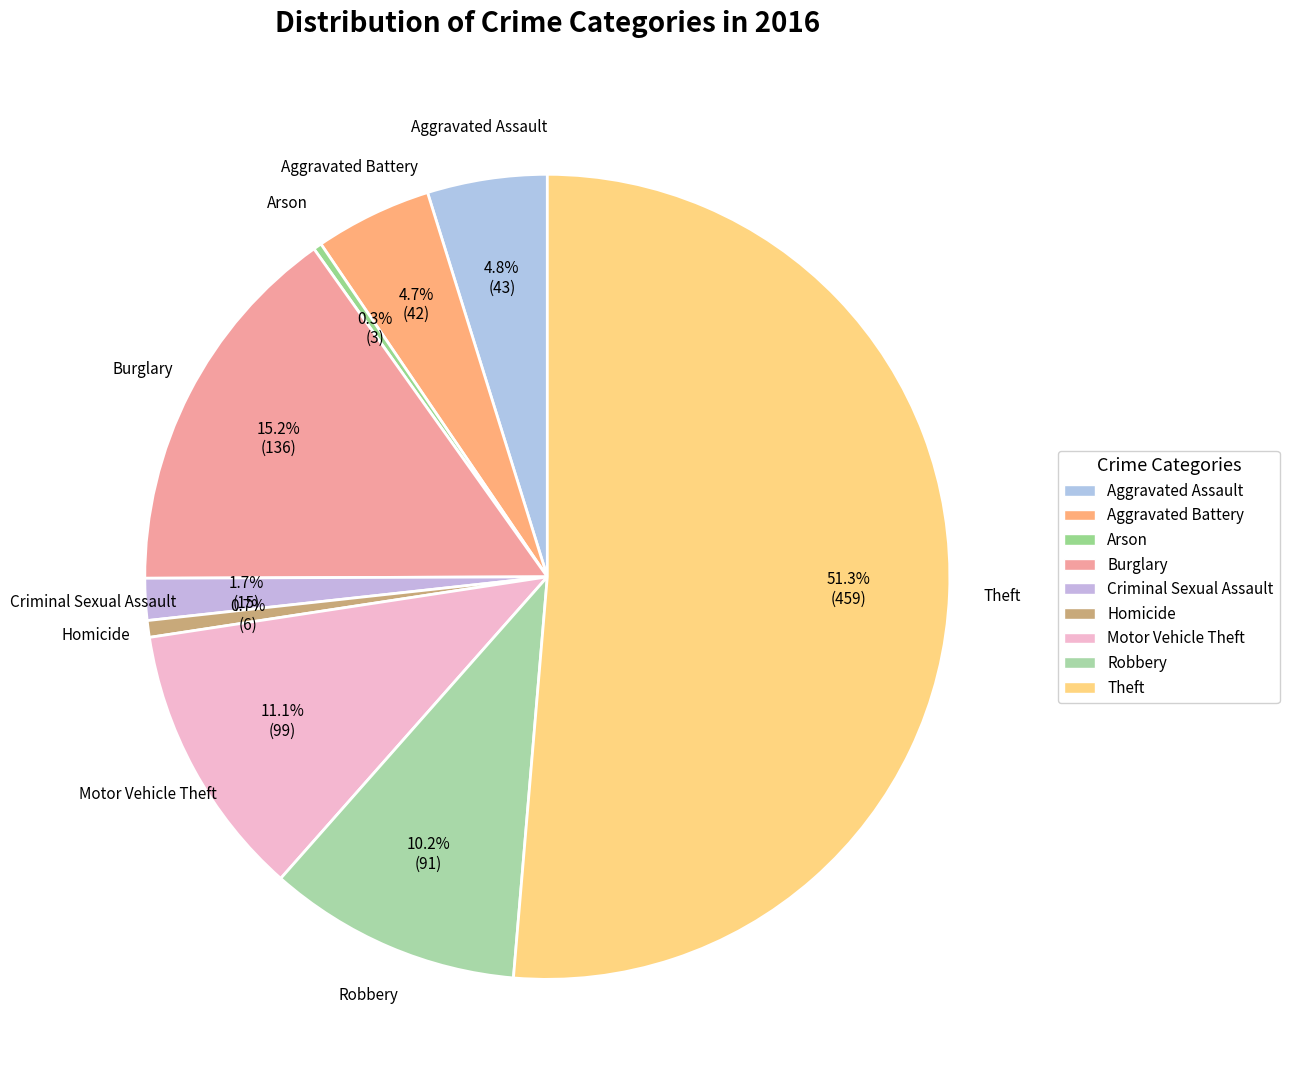

What percentage is NOT represented by Arson?

99.7%